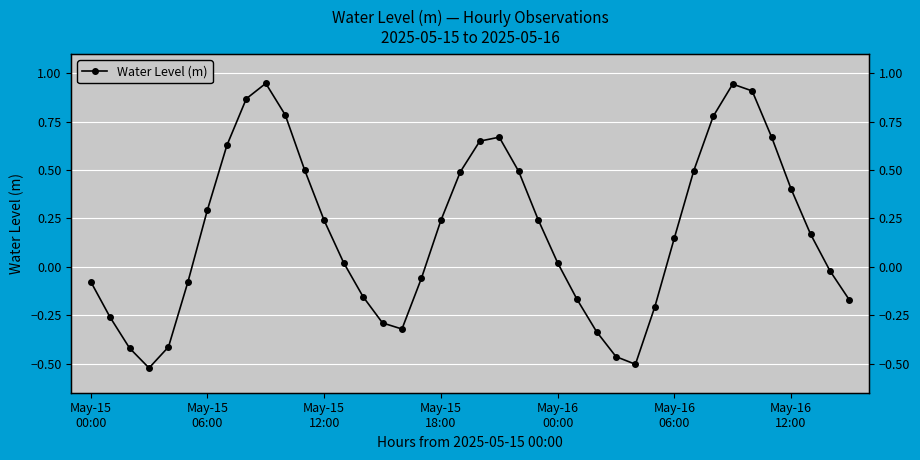

What is the difference between the maximum and second lowest values?

1.5